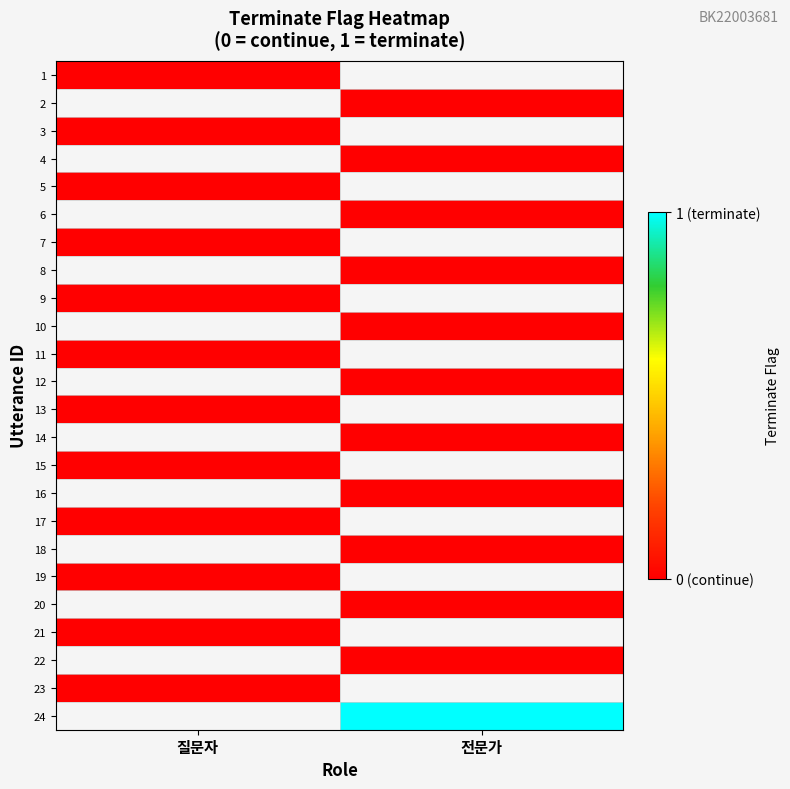

Between 질문자 and 전문가, which is larger?

전문가